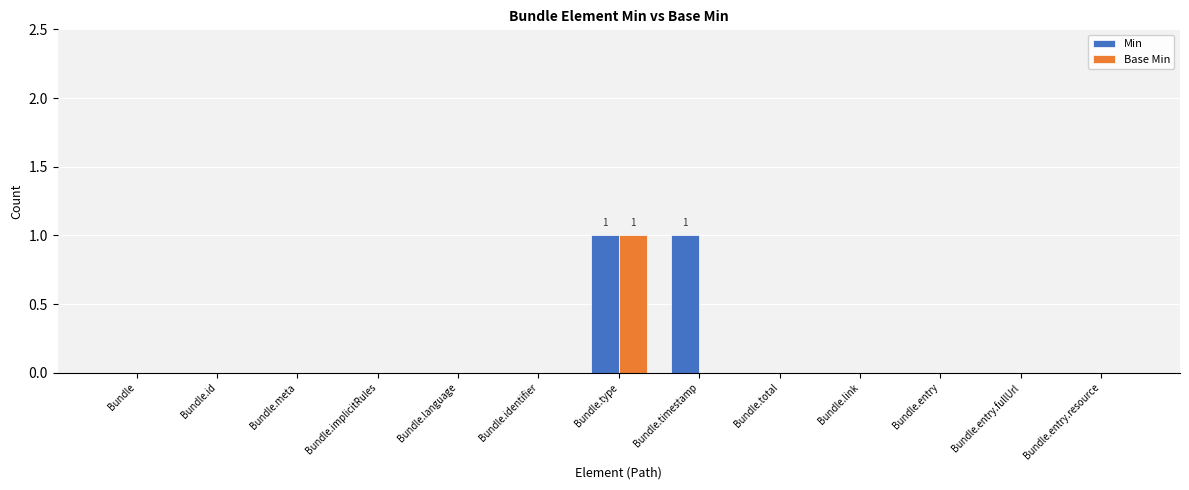

Is it true that Base Min equals 1 at Bundle.entry?

False